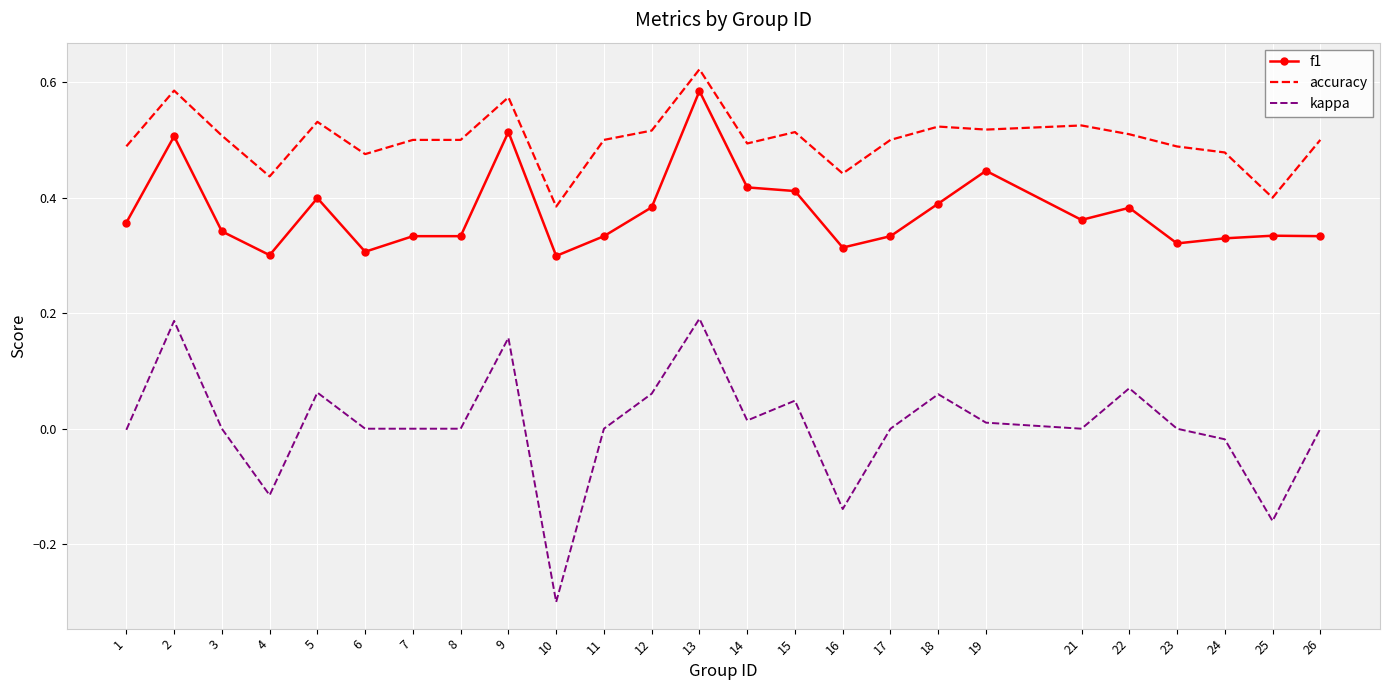

True or false: accuracy and f1 cross at least once.

False